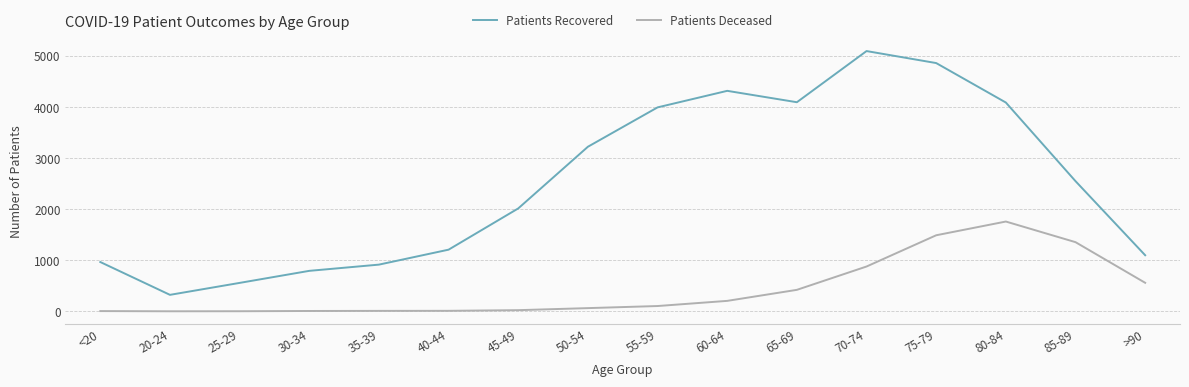

At which label is Patients Deceased closest to 880?

70-74